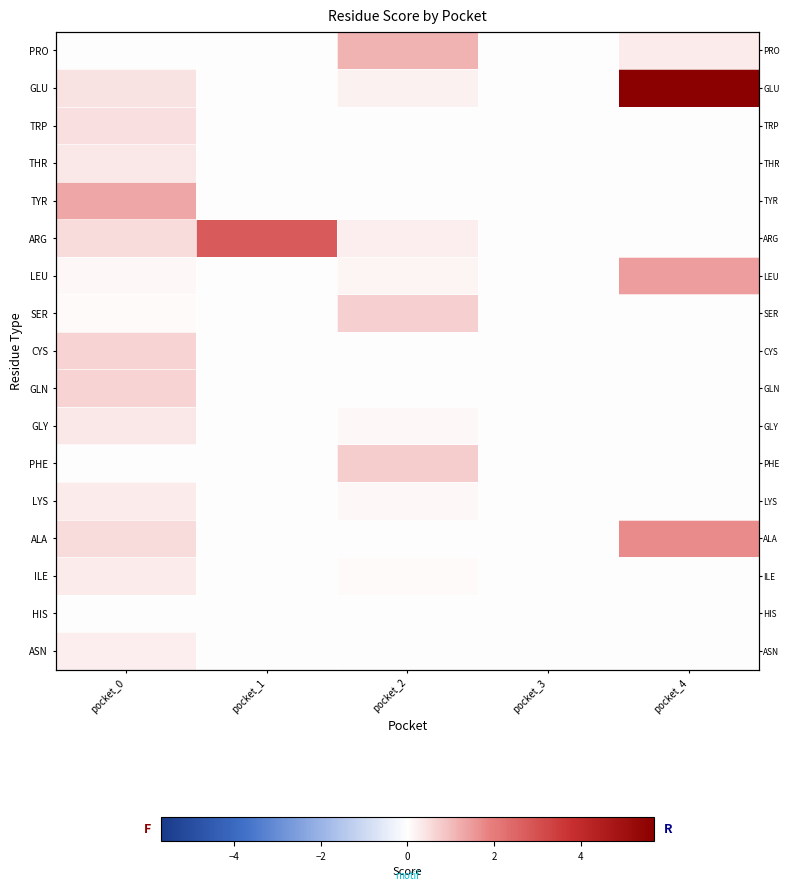

What is the total value across all series at pocket_0?

6.2